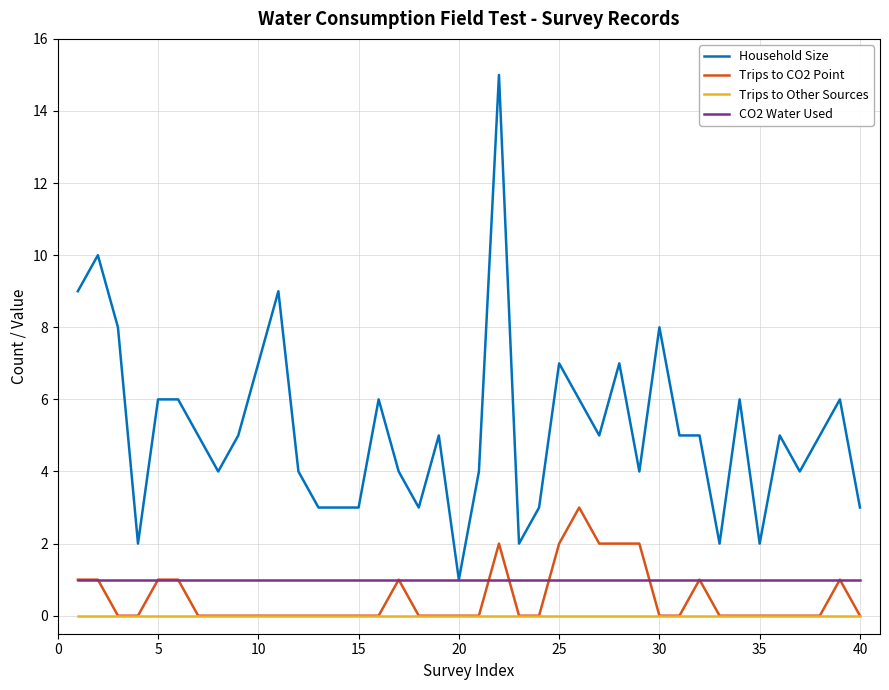

Rank the series by their maximum value, from lowest to highest.

Trips to Other Sources, CO2 Water Used, Trips to CO2 Point, Household Size